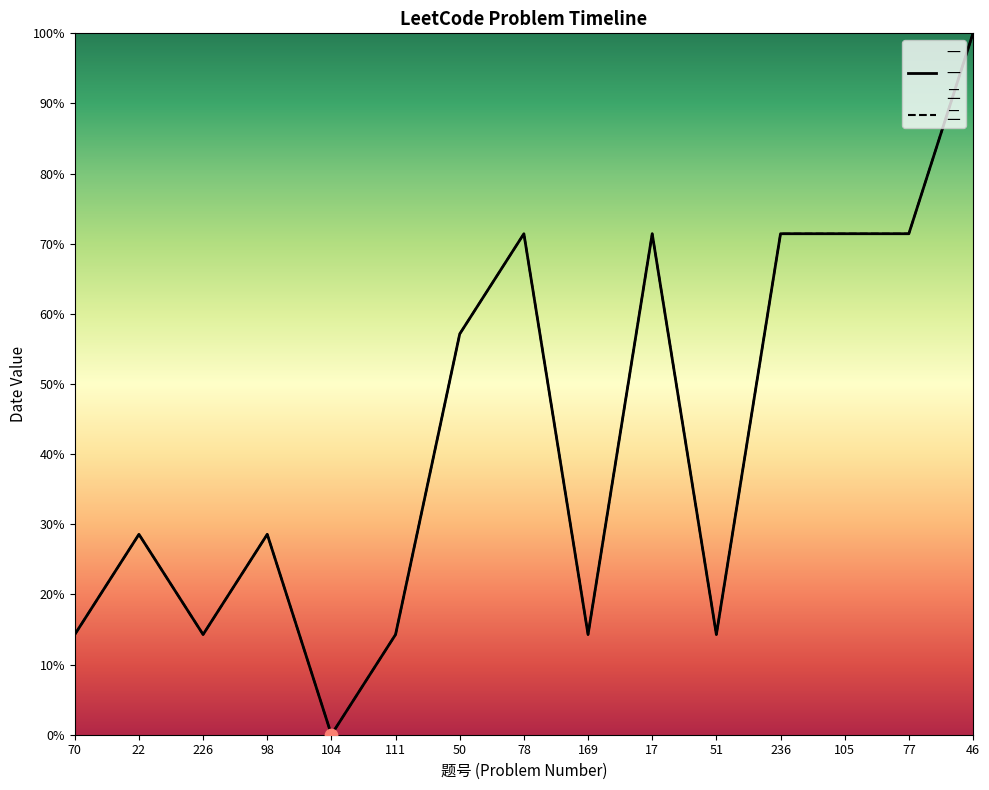

At how many categories does at least one series exceed 85?

1